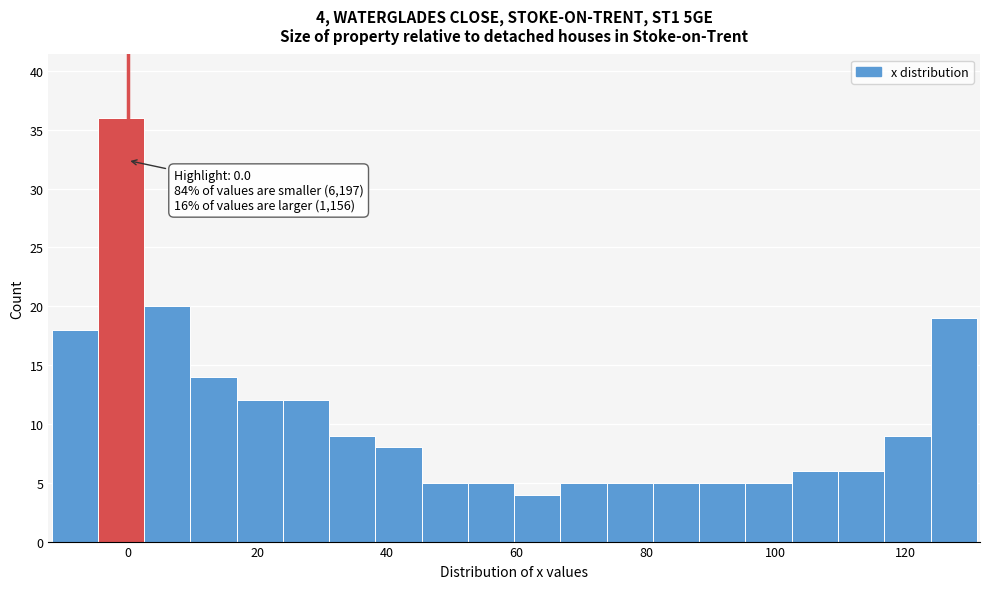

Around what value on the x-axis is the tallest bar? Give the approximate position of its centre, as read against the axis.

0